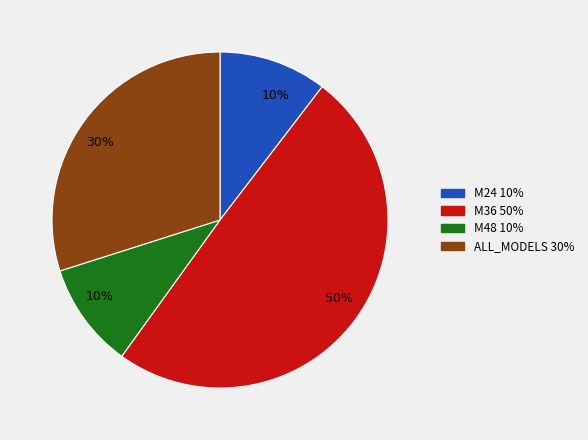

To the nearest percent, what is the average slice percentage?

25%